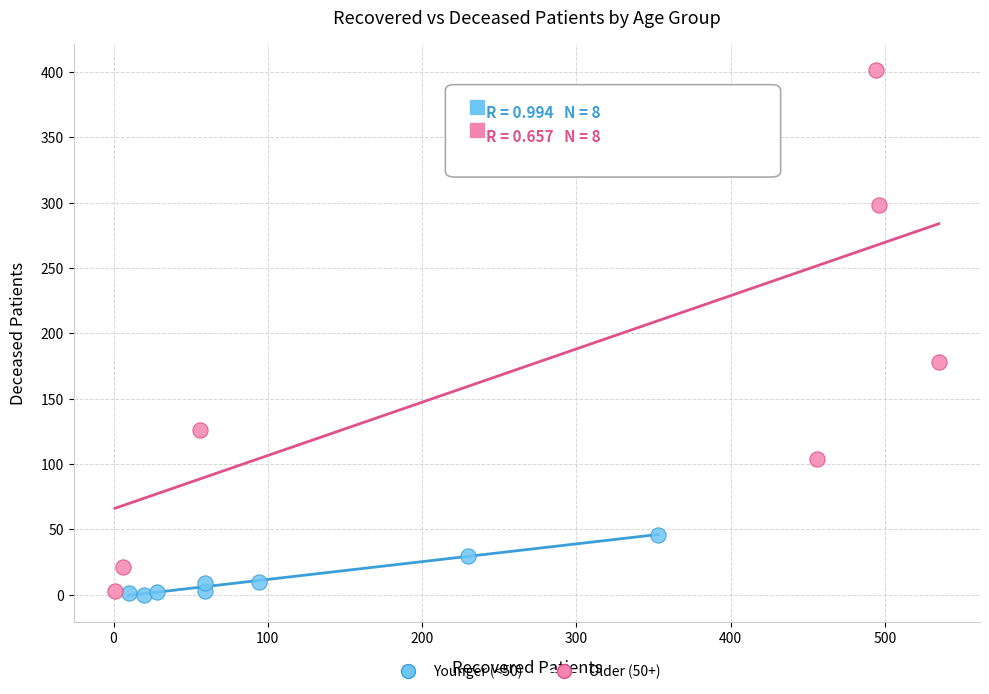

Which series reaches the maximum Y coordinate?

Older (50+)